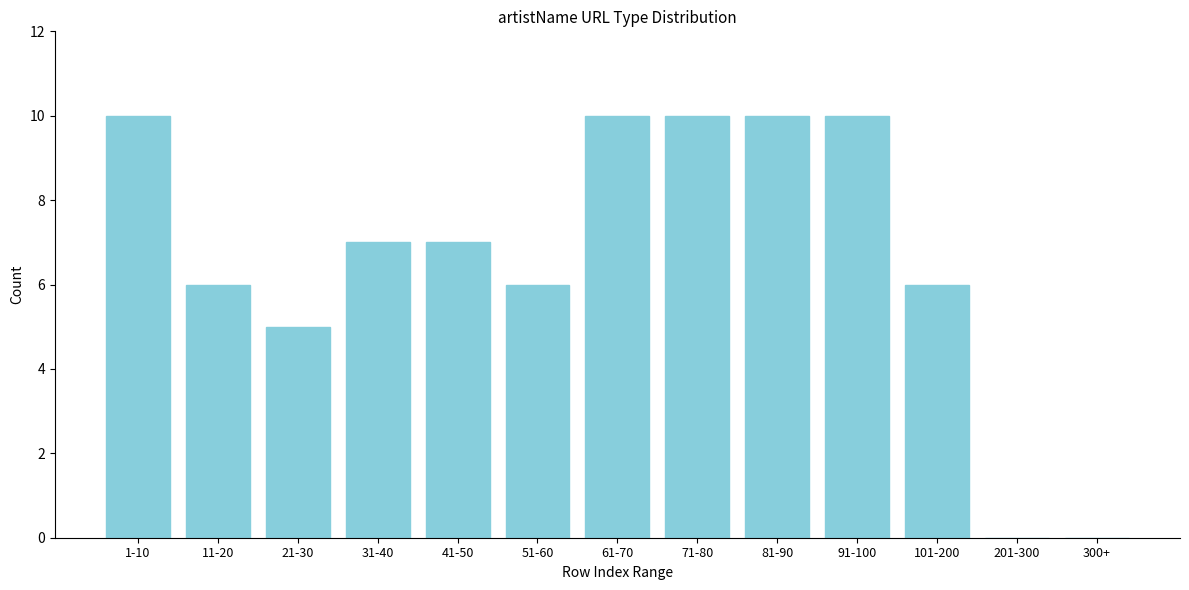

Reading left to right, what are all the values shown in this chart?

1-10=10	11-20=6	21-30=5	31-40=7	41-50=7	51-60=6	61-70=10	71-80=10	81-90=10	91-100=10	101-200=6	201-300=0	300+=0